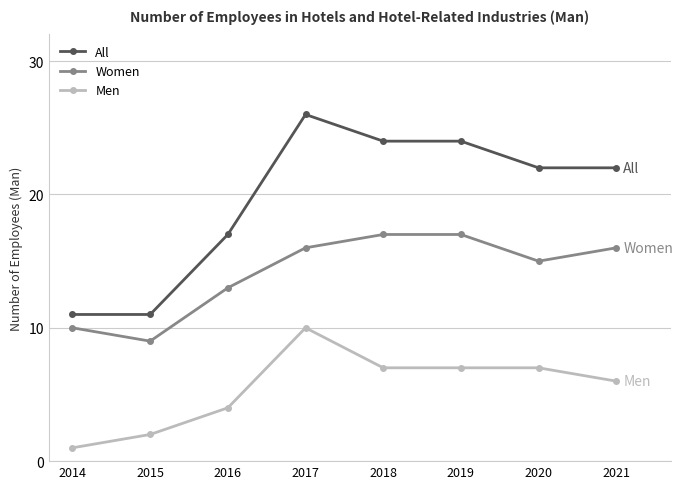

Reading left to right, extract all data points from this chart.

All: 11	11	17	26	24	24	22	22
Women: 10	9	13	16	17	17	15	16
Men: 1	2	4	10	7	7	7	6